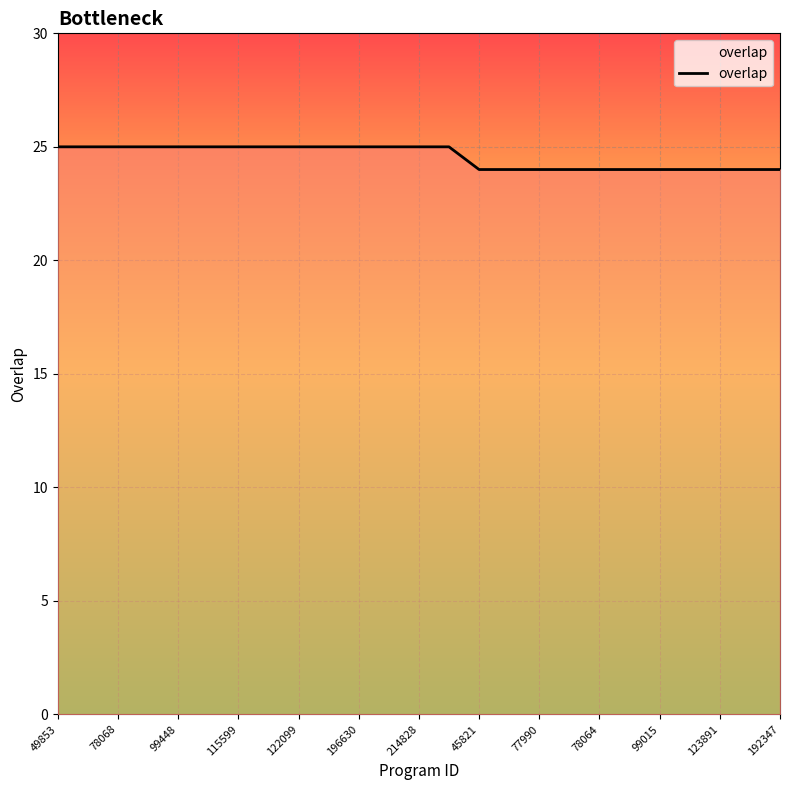

What is the average value?

25